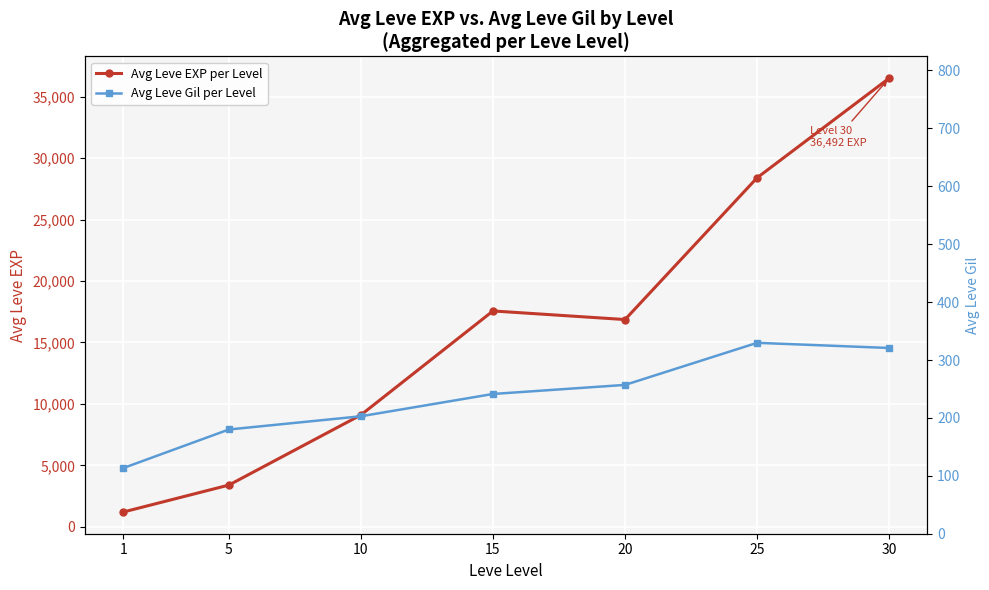

Reading left to right, what are all the values shown in this chart?

Avg Leve EXP per Level: 1=1213.3	5=3405.0	10=9106.7	15=17563.3	20=16865.0	25=28393.3	30=36492.5
Avg Leve Gil per Level: 1=113.3	5=180.0	10=202.8	15=241.3	20=257.0	25=329.7	30=320.8